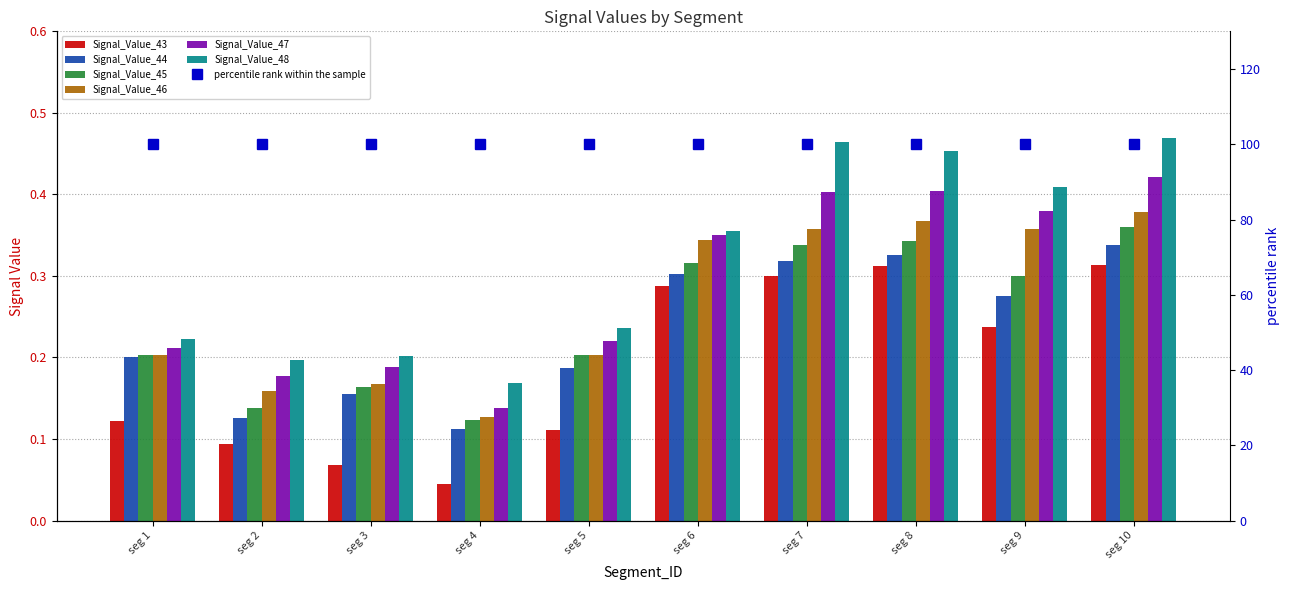

What is the greatest value displayed?

0.5